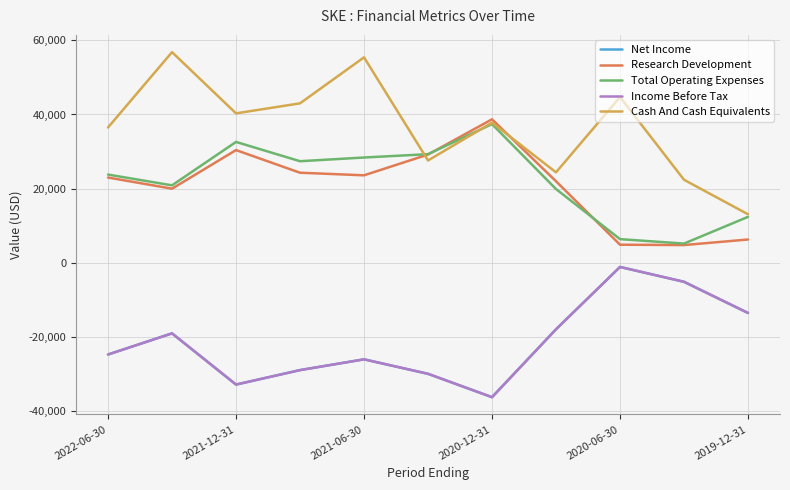

Is this an area chart (filled region under the line)?

No